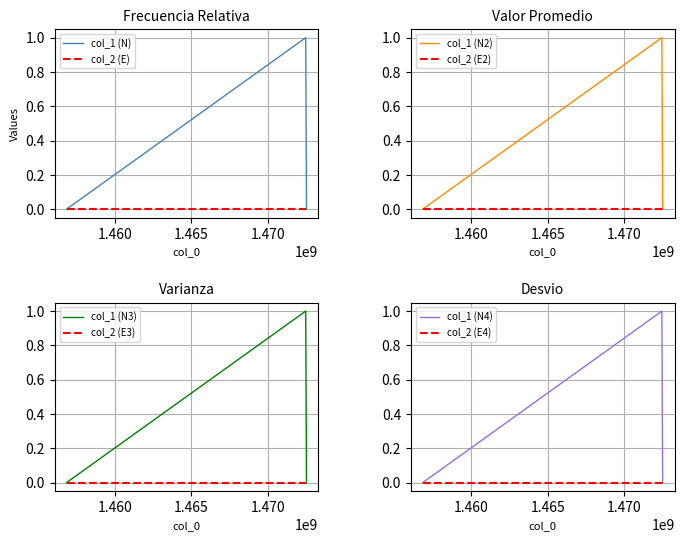

Between 1472436287 and 1472486698, which is larger?

1472436287